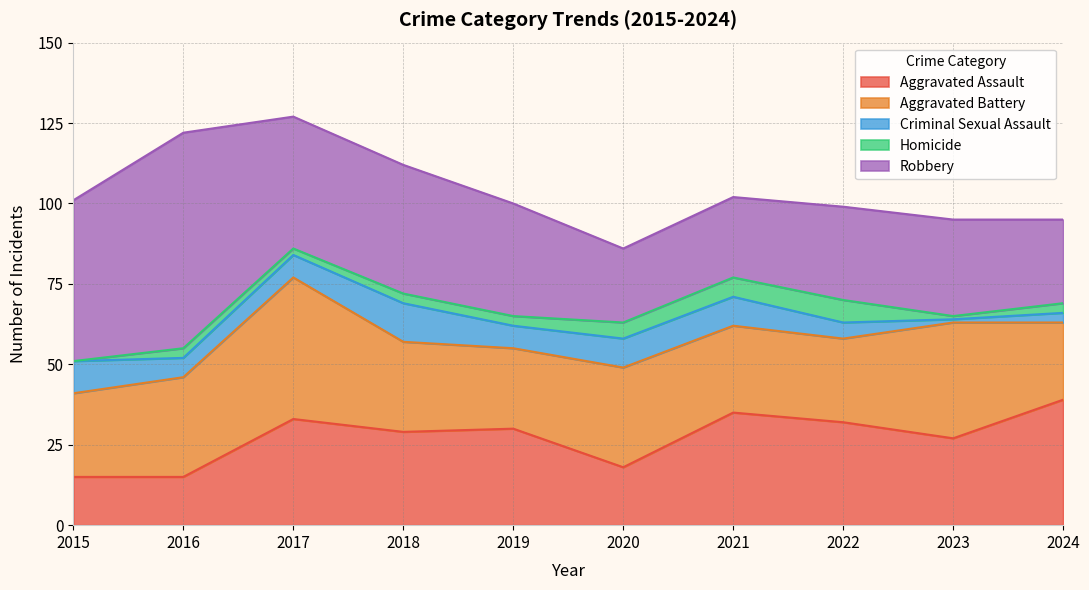

True or false: Homicide and Aggravated Battery cross at least once.

False